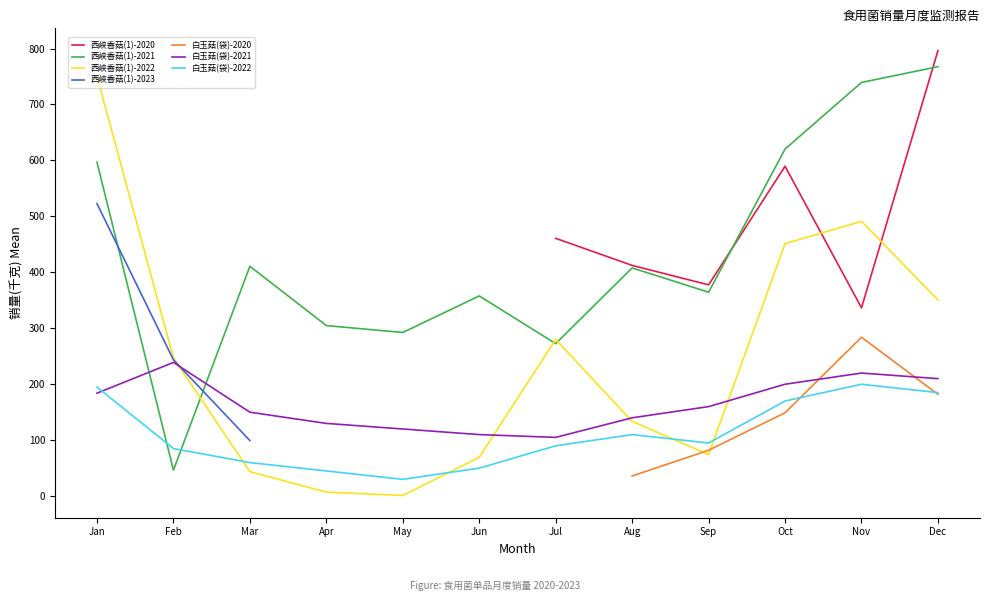

At which label does 西峡香菇(1)-2021 reach its peak?

Dec